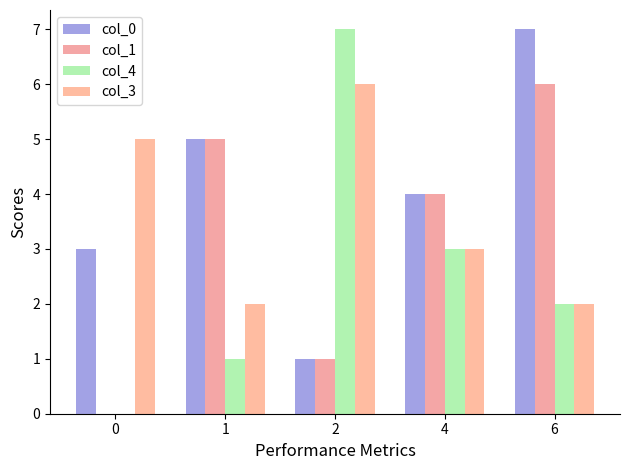

Between 6 and 2, which is larger?

6